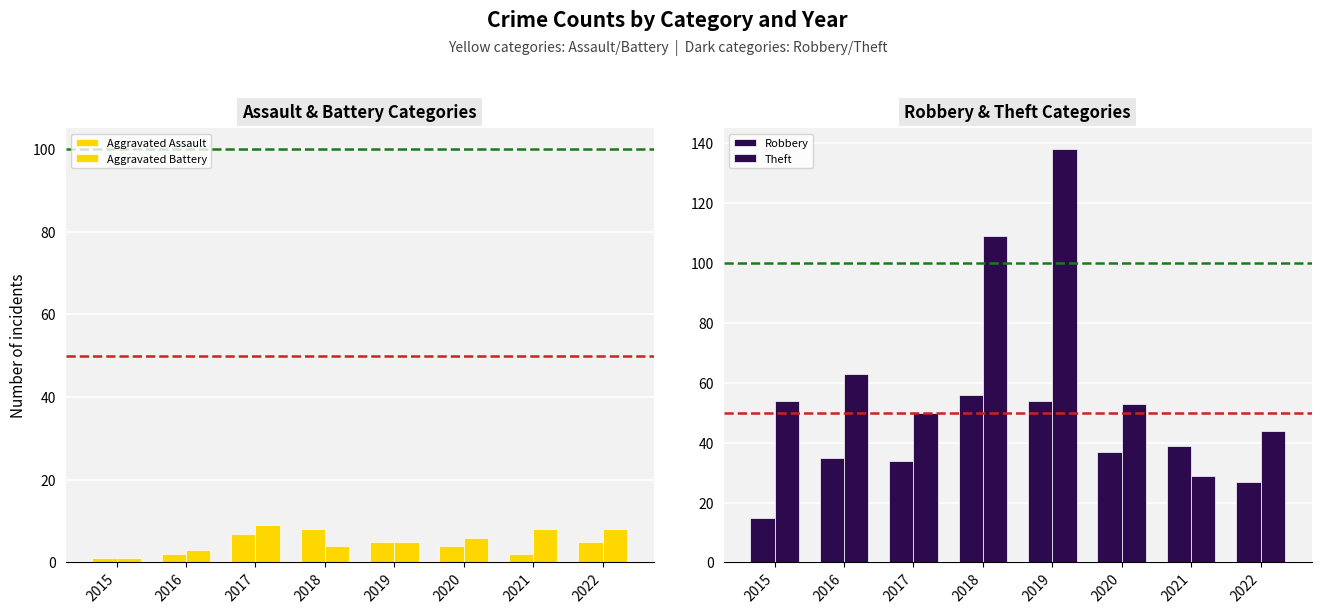

At which label is Theft closest to 83?

2016